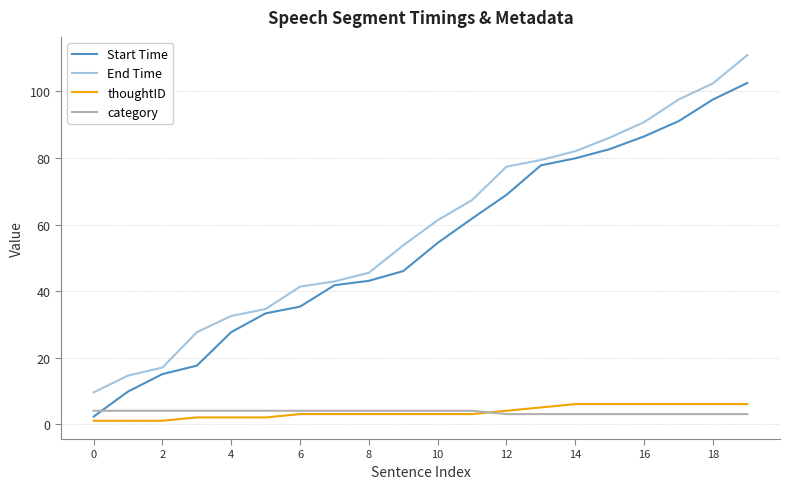

What are all the series names shown in the legend?

Start Time, End Time, thoughtID, category